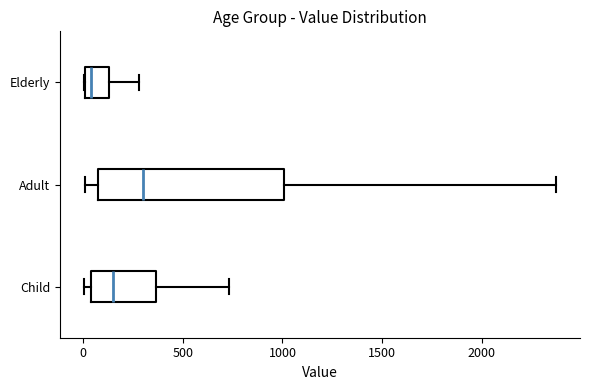

Where is the left edge of the box for Elderly on the x-axis? The values are not printed on the chart, so give them approximately, as read against the axis.

0